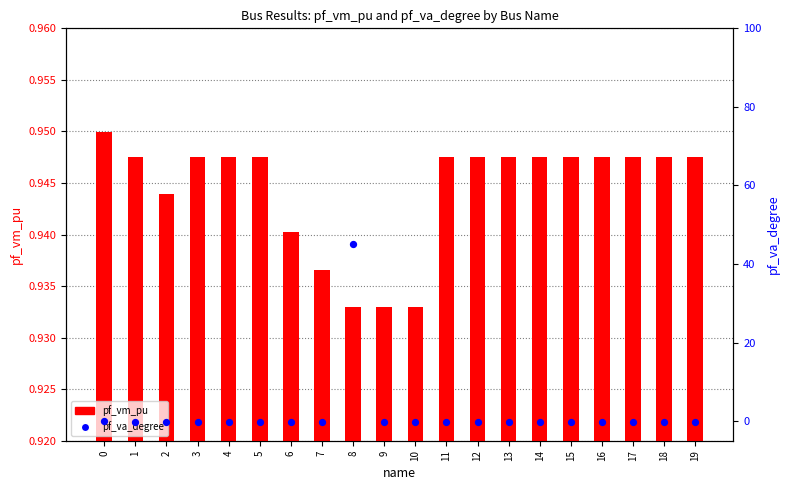

Which series reaches the minimum Y coordinate?

pf_va_degree